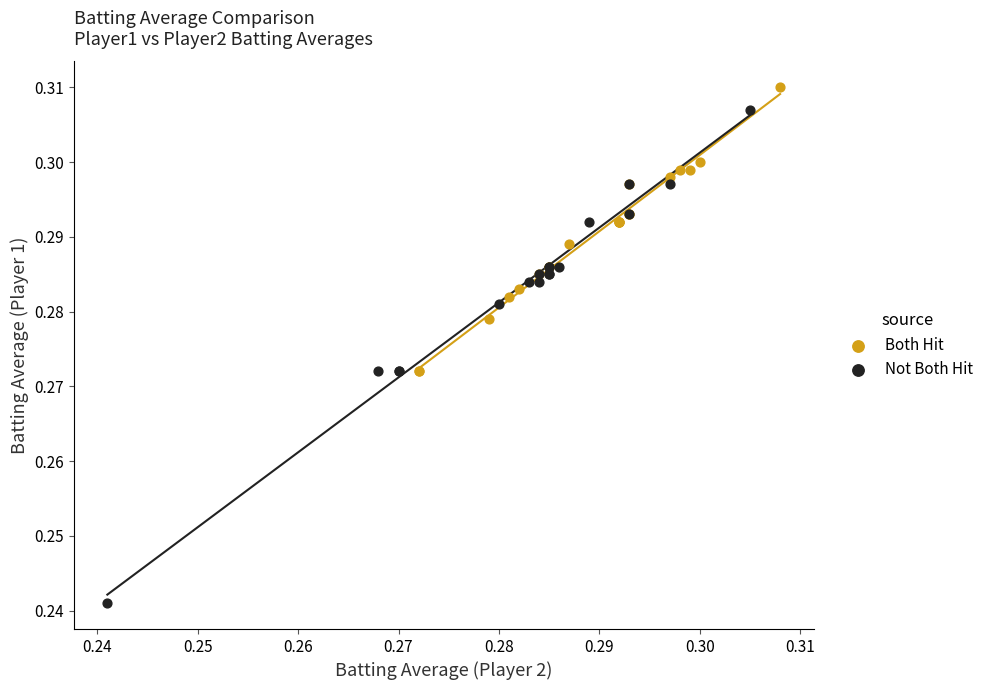

Which series reaches the minimum Y coordinate?

Not Both Hit